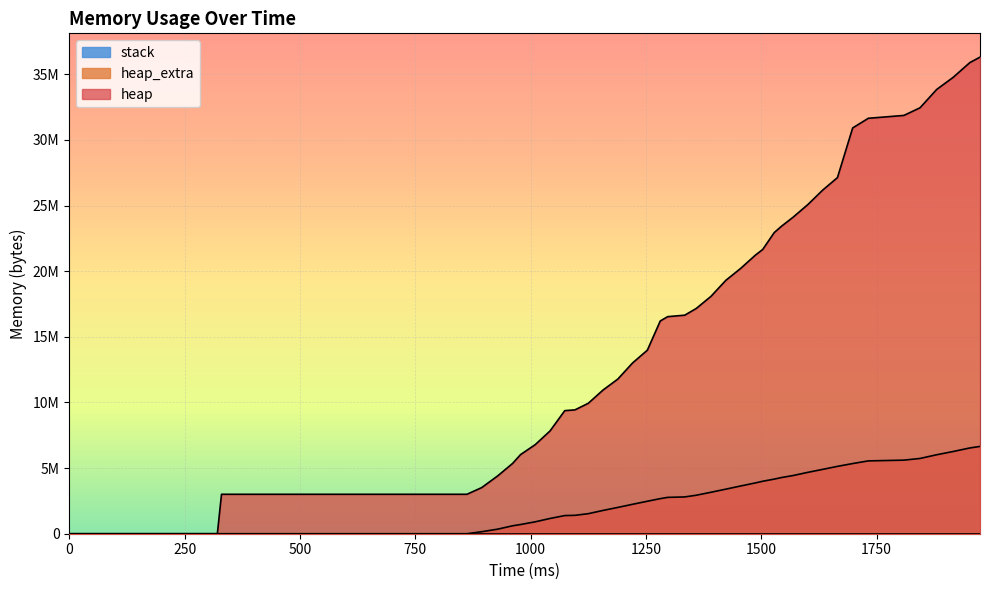

What is the highest value of the heap_extra series?

6650260